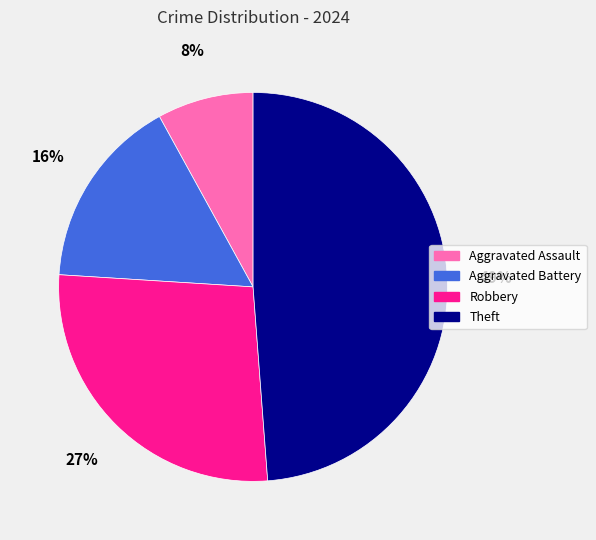

Which category has the biggest portion of the pie?

Theft